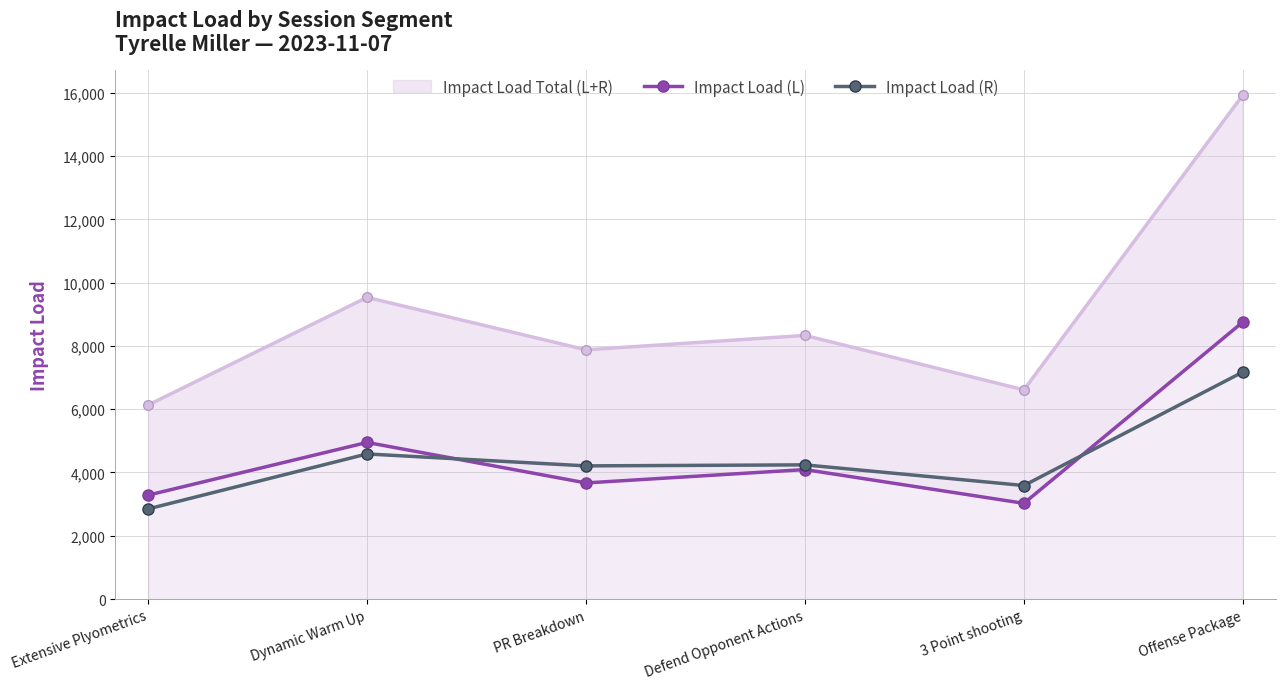

Reading left to right, extract all data points from this chart.

Impact Load (L): 3283.5	4949.1	3668.8	4091.0	3024.2	8754.5
Impact Load (R): 2847.7	4585.0	4208.0	4240.1	3587.1	7174.8